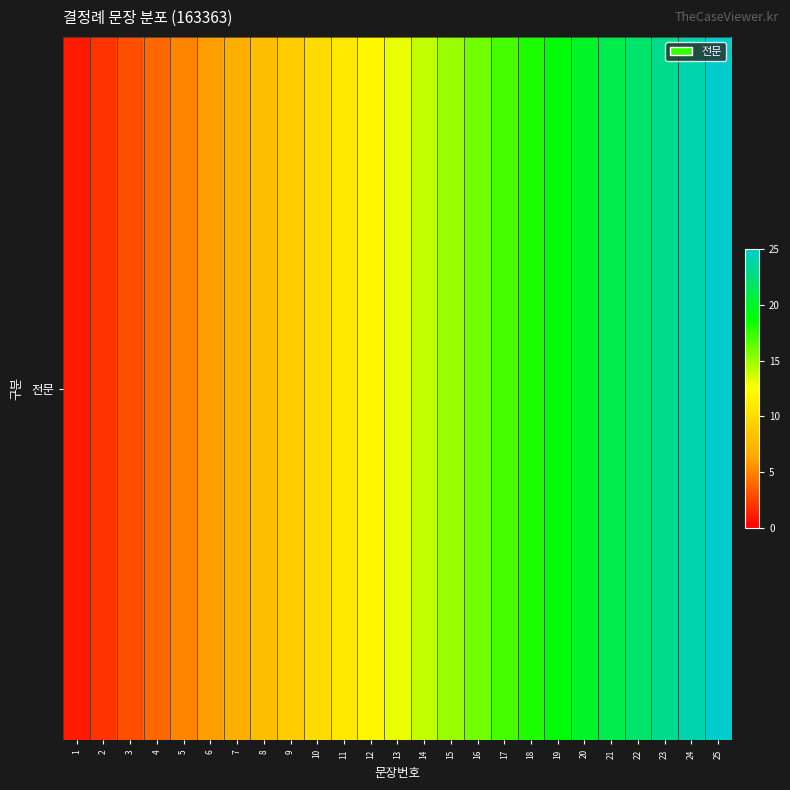

At which label is the value closest to 13?

13